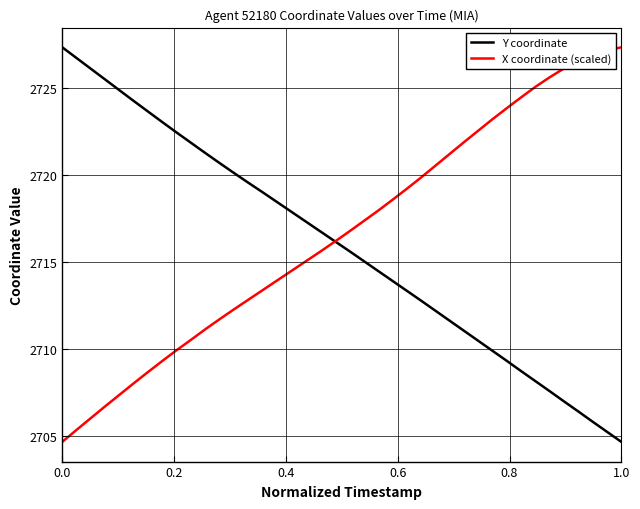

At how many categories does at least one series exceed 2726?

8